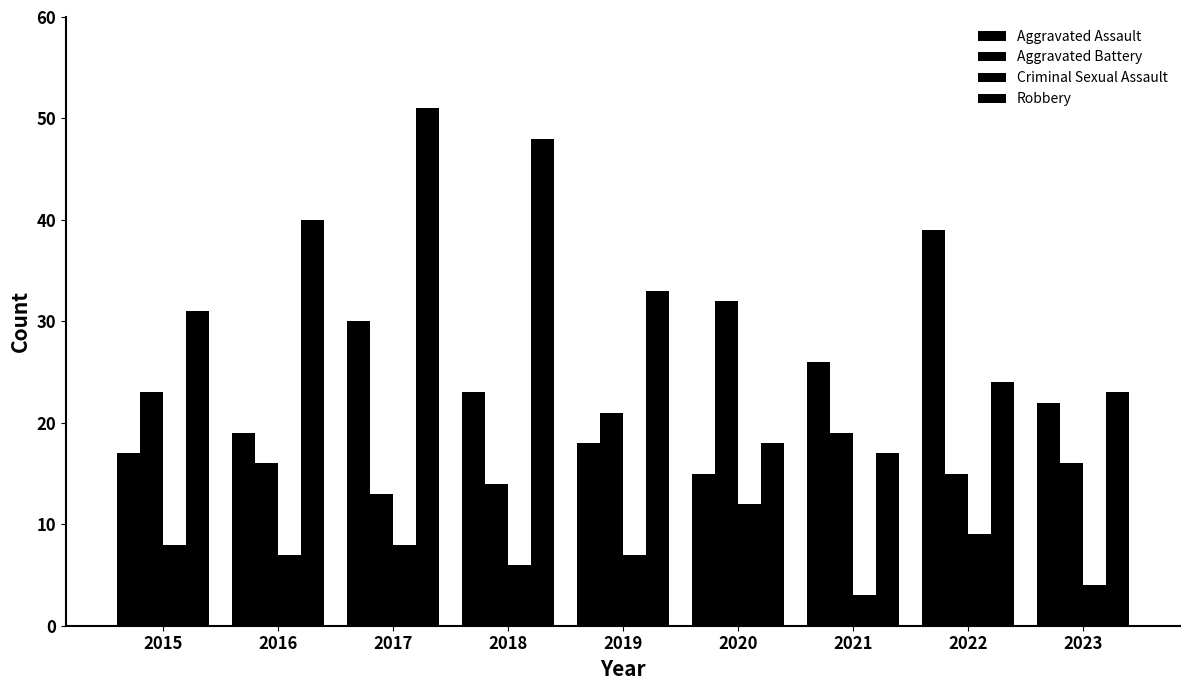

How many data points does each series have?

9